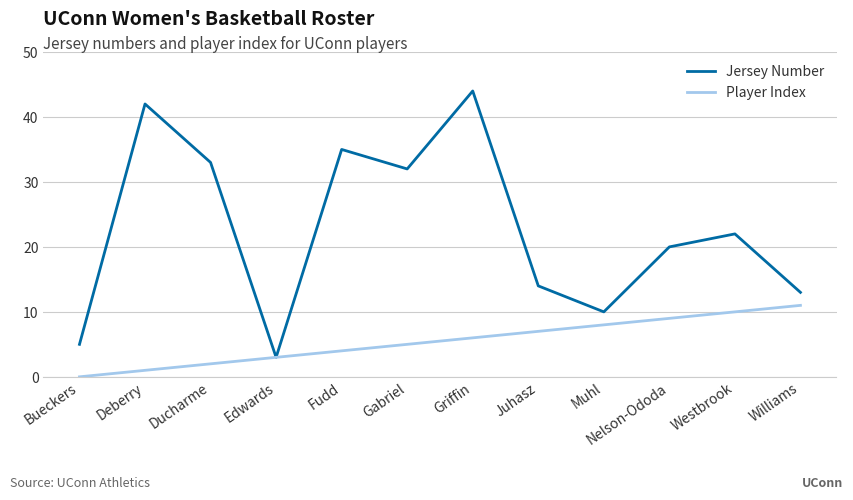

Where is Player Index nearest to the value 5?

Gabriel